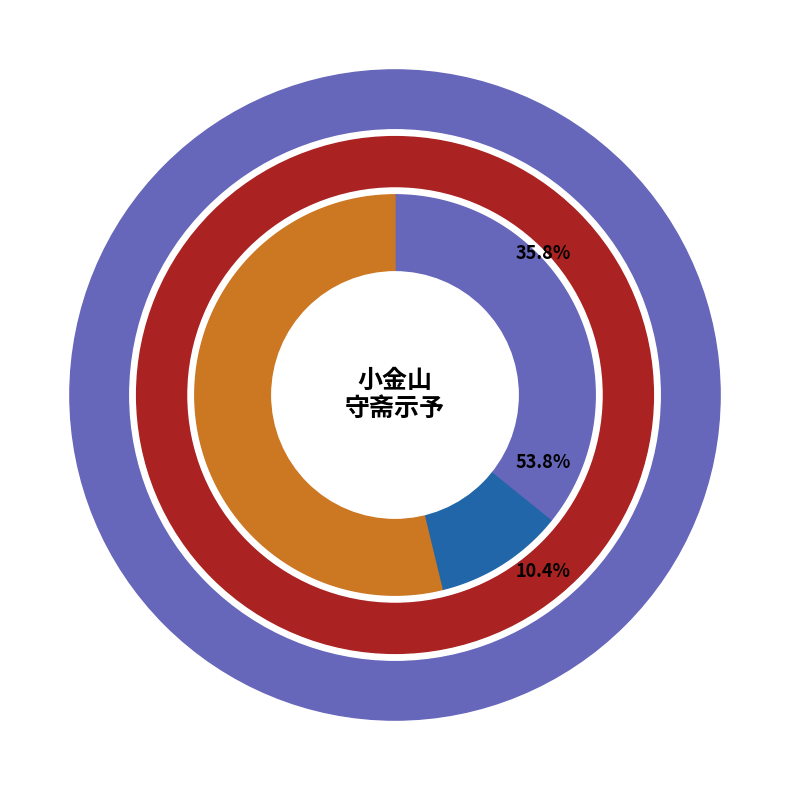

The 小金山和陈公子 slice represents 36% of the pie. True or false?

True